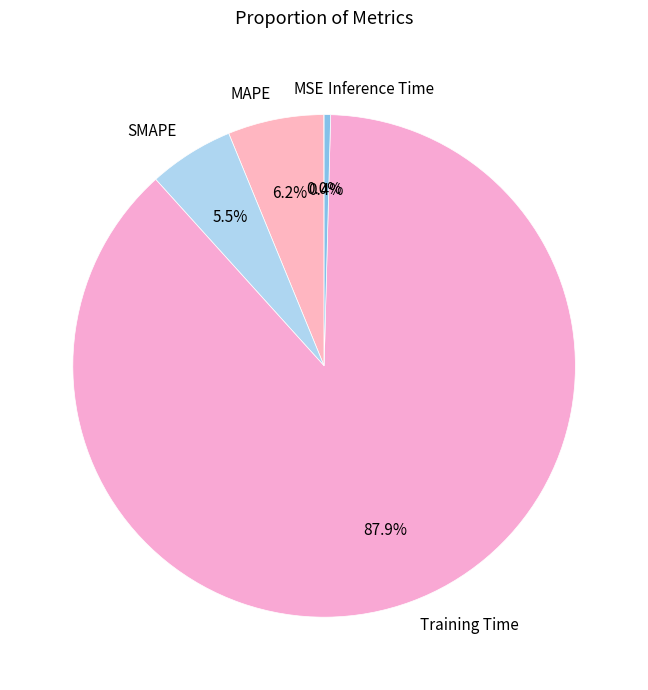

Between SMAPE and Training Time, which is larger?

Training Time